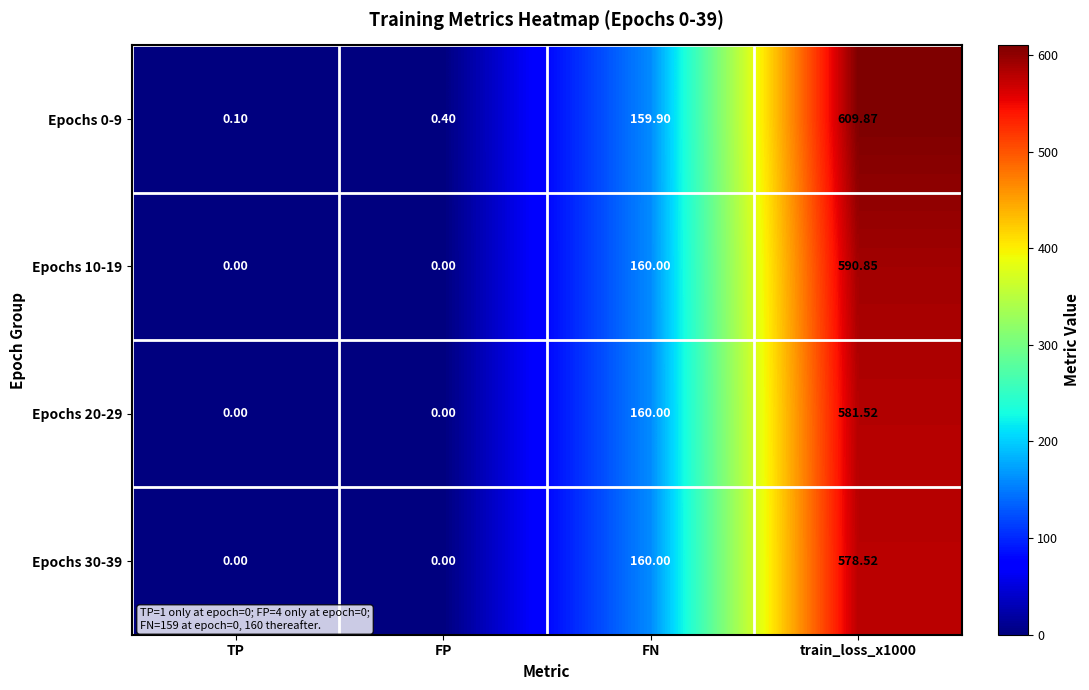

Where is Epochs 10-19 nearest to the value 295?

FN